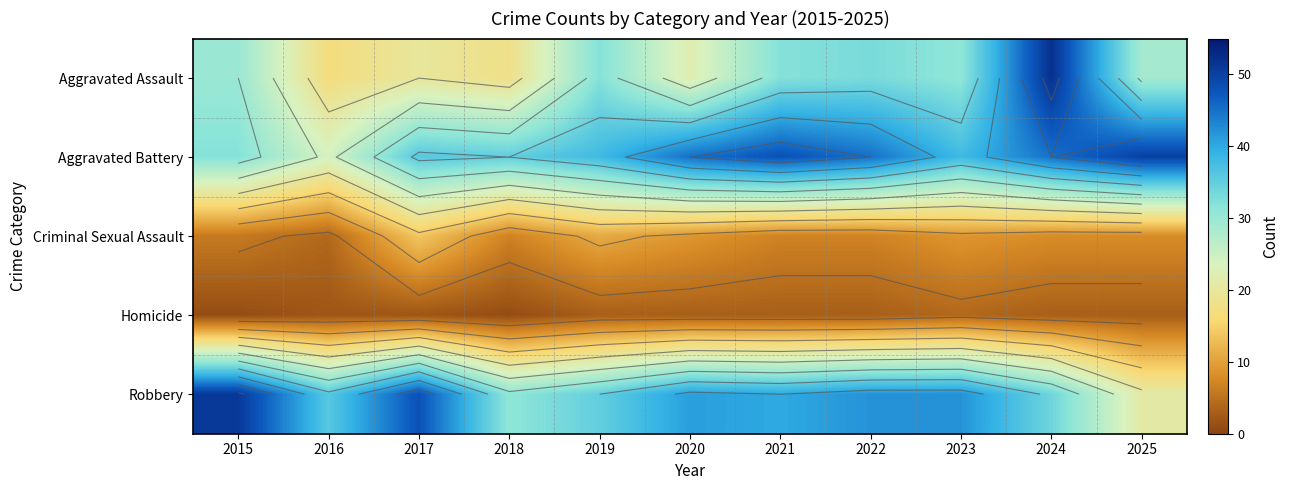

At how many categories does at least one series exceed 45?

5